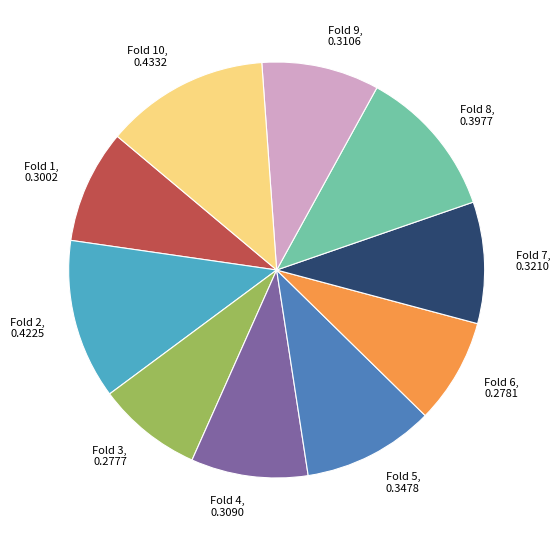

Between Fold 8, 0.3977 and Fold 1, 0.3002, which is larger?

Fold 8, 0.3977